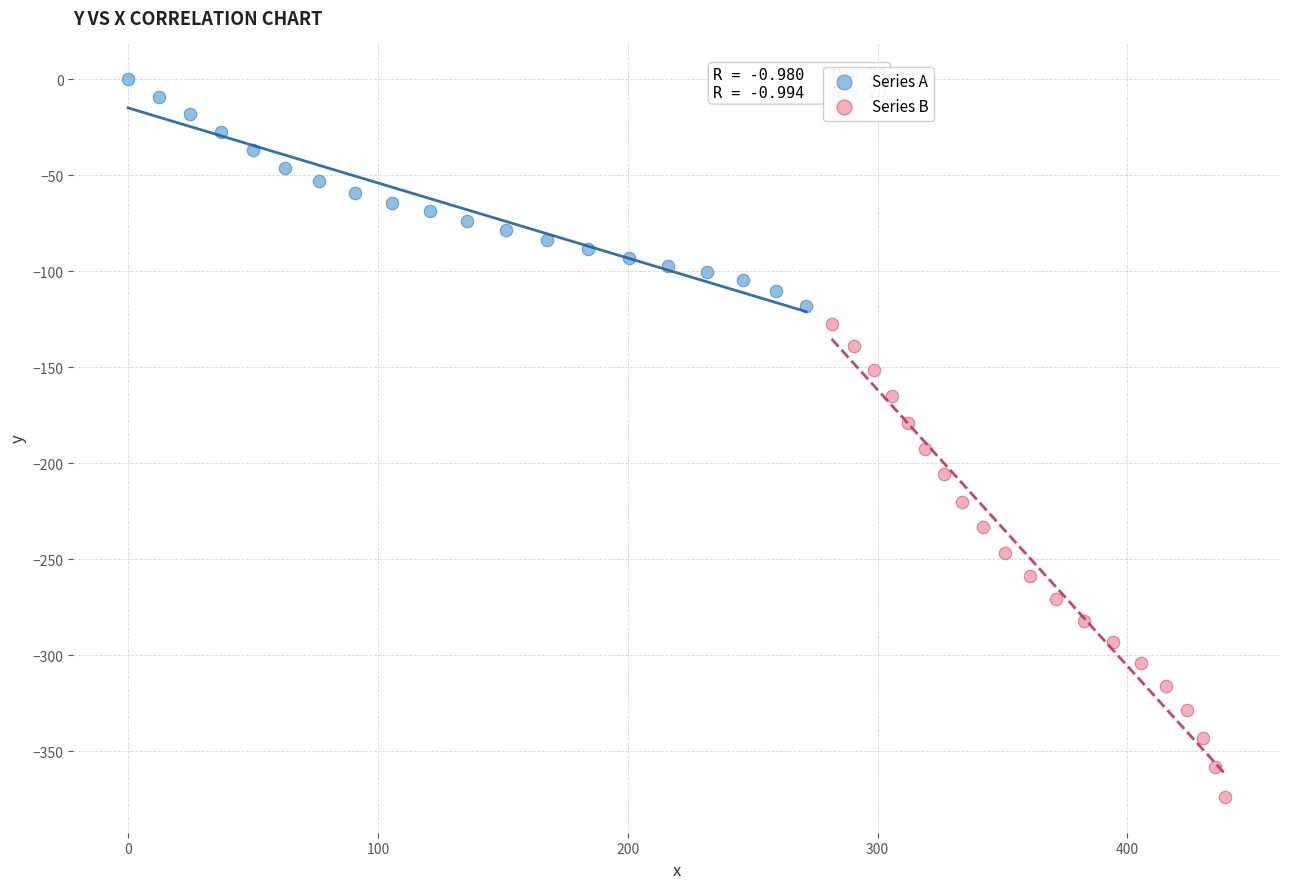

Which series contains the lowest Y value?

Series B